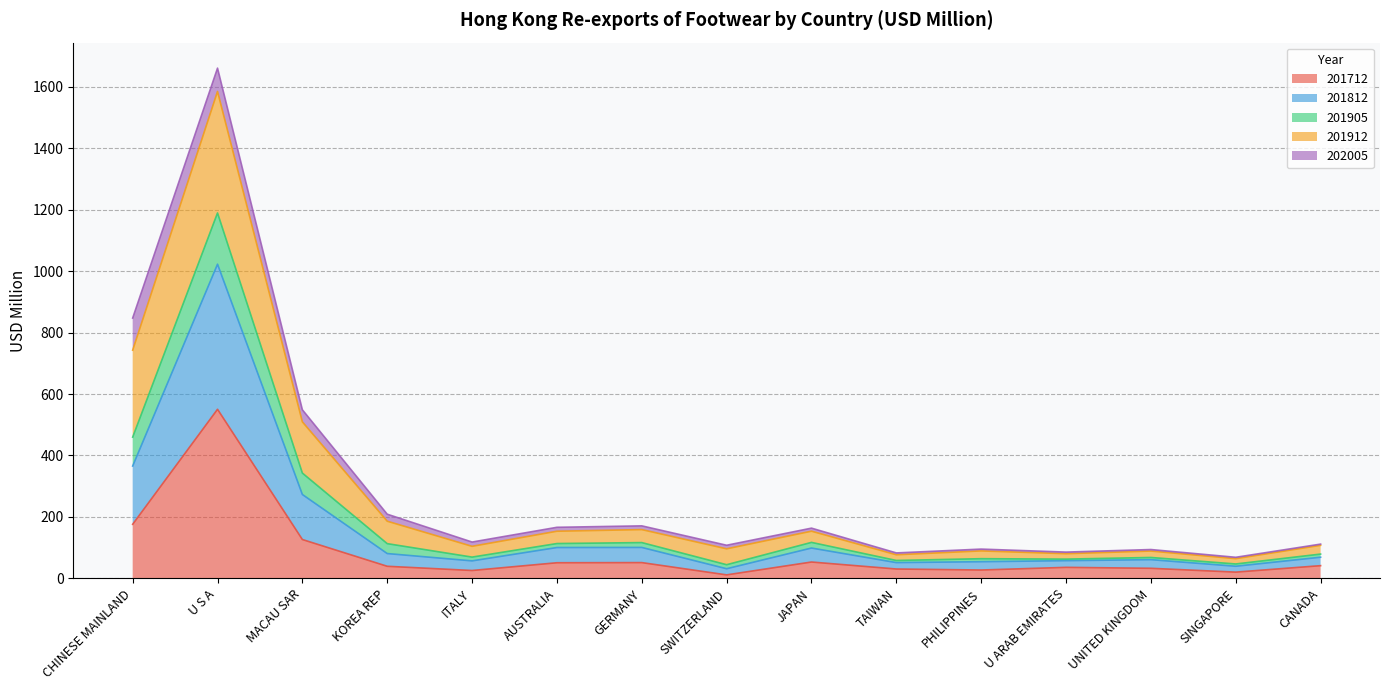

True or false: 201712 has more than 0 points higher than both neighbors.

True